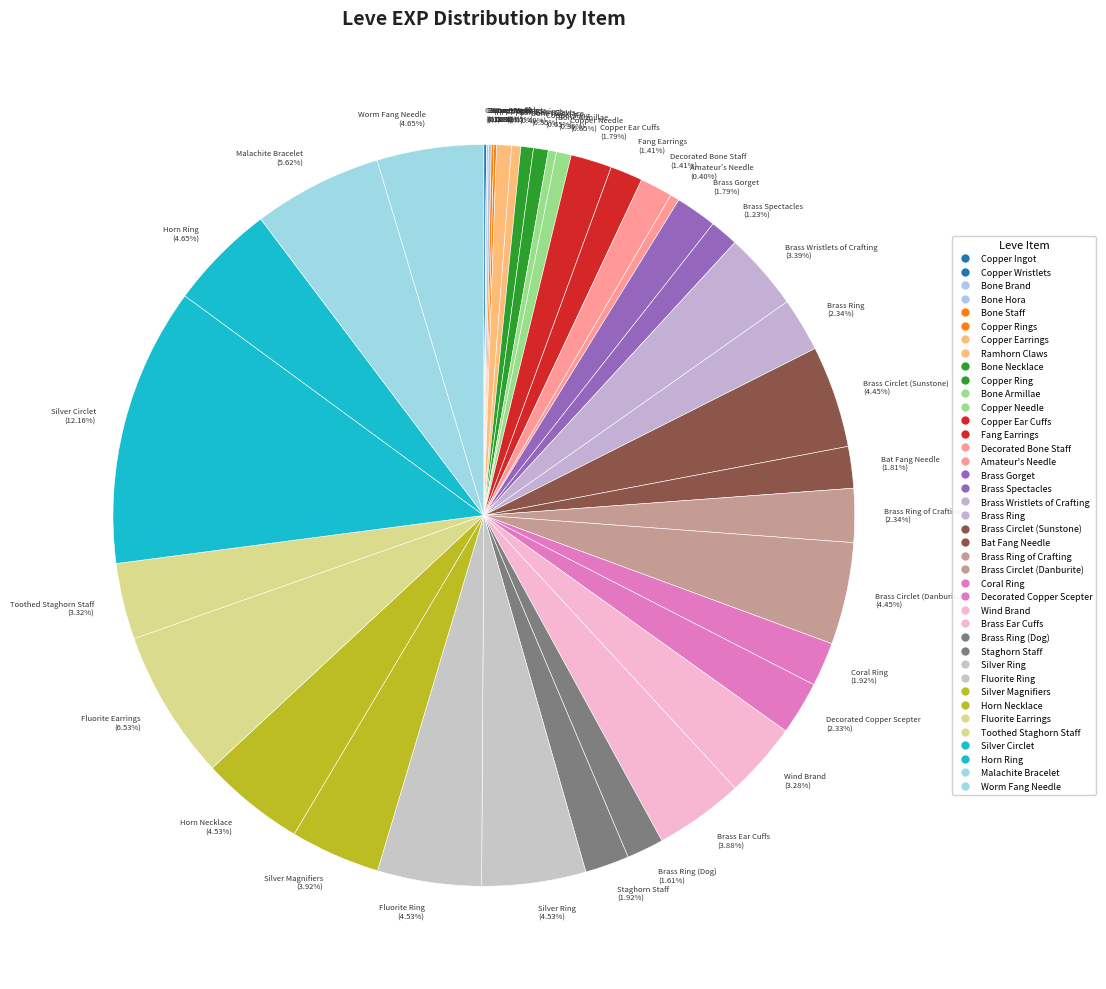

Combined, do Copper Needle (0.65%) and Fang Earrings (1.41%) account for over 50%?

No